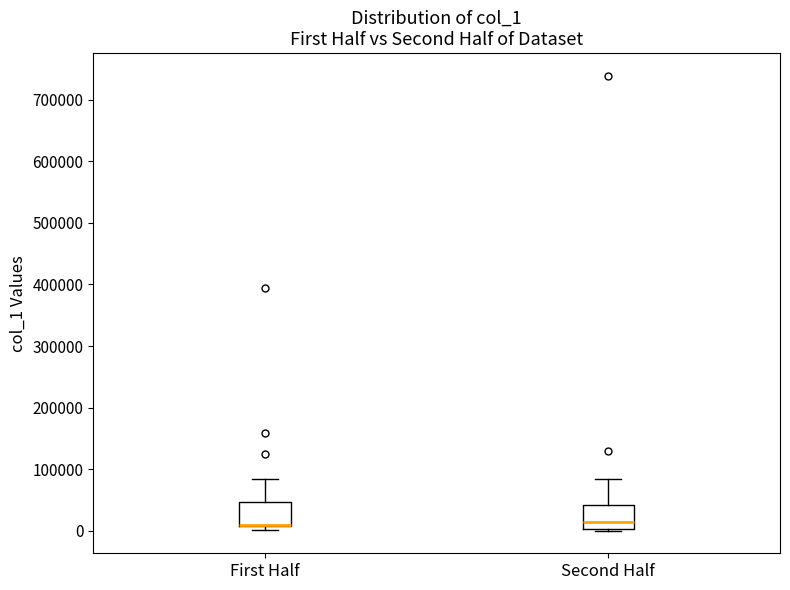

Reading left to right, transcribe this box plot: for each box, give where its median line is, the range the box spans, and where its two whiskers end, as read against the y-axis. The values are not printed on the chart, so give them approximately, as read against the axis.

First Half: median 10000 (drawn on the box's lower edge), box 10000 to 50000, whiskers 0 to 80000
Second Half: median 10000, box 0 to 40000, whiskers 0 to 80000